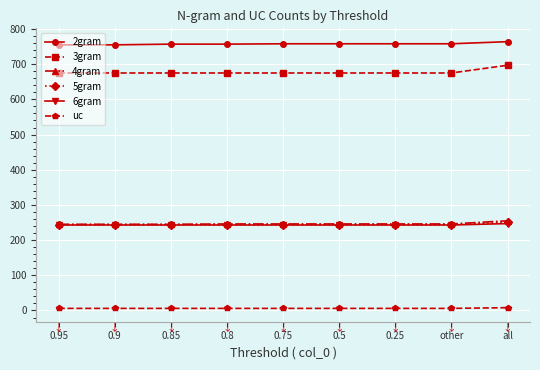

Is the value of 2gram at other greater than the value of uc at 0.95?

Yes